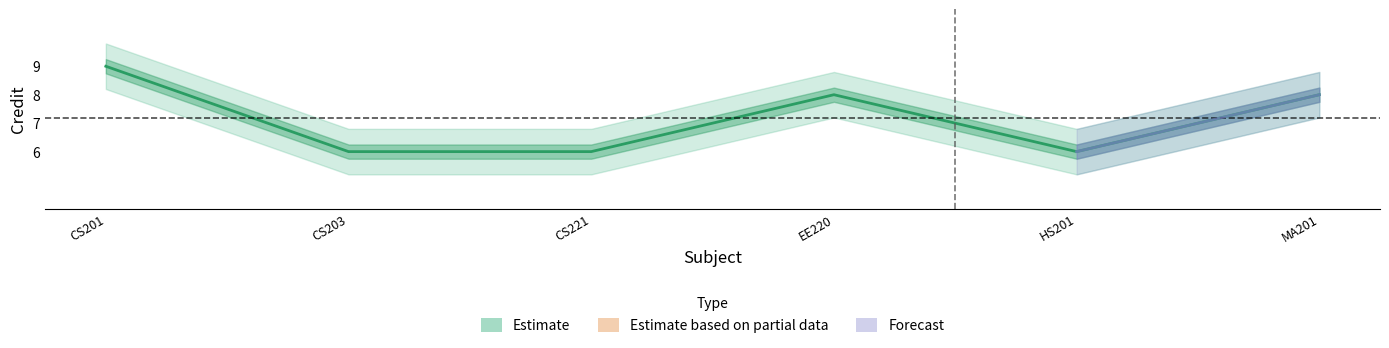

Reading left to right, extract all data points from this chart.

9	6	6	8	6	8